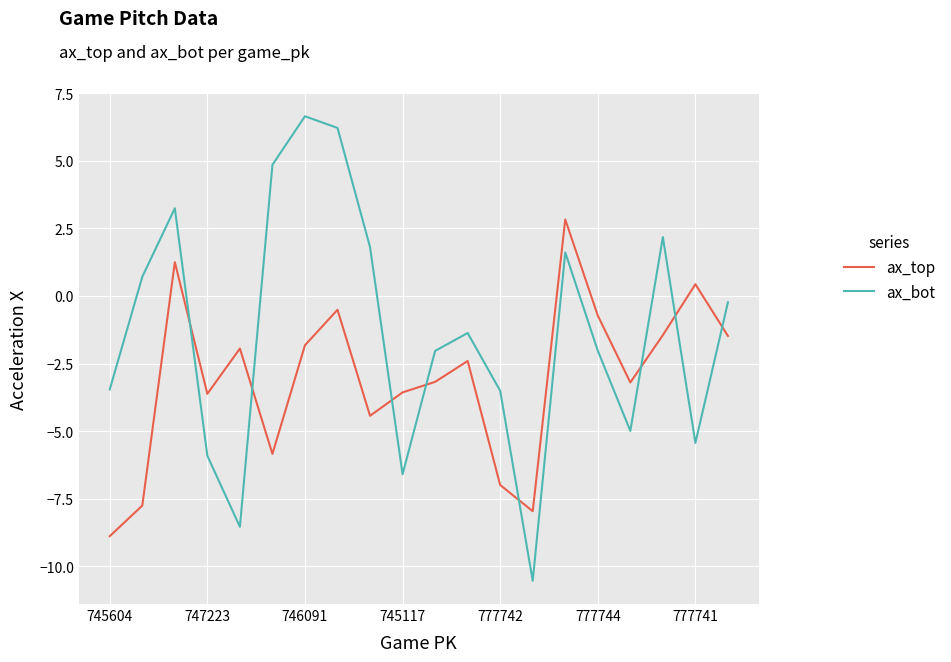

True or false: ax_bot and ax_top cross at least once.

True